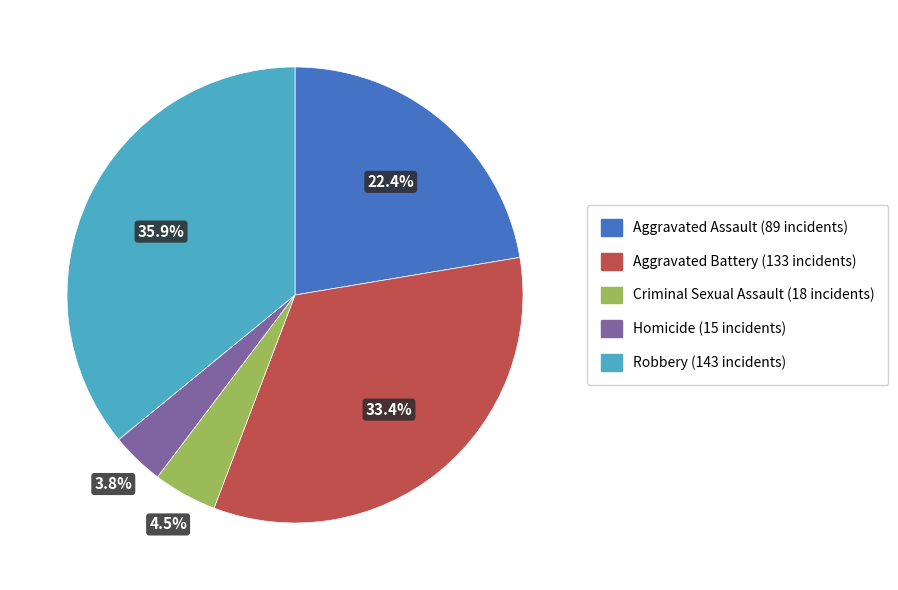

Which slice is the smallest?

Homicide